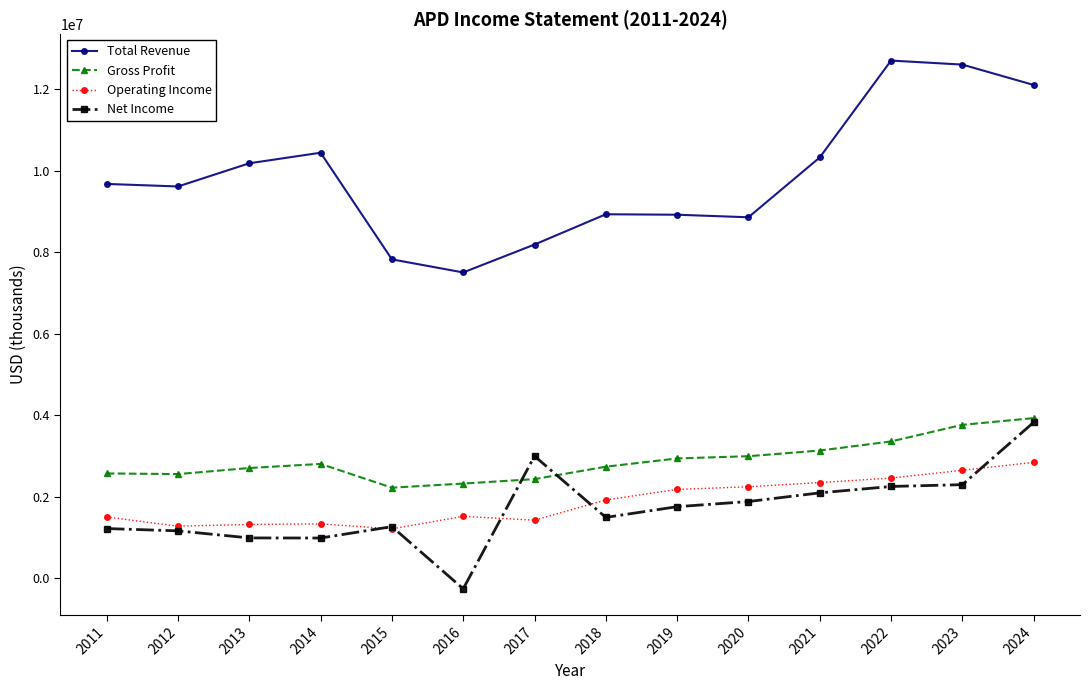

True or false: Gross Profit has more than 0 points higher than both neighbors.

True